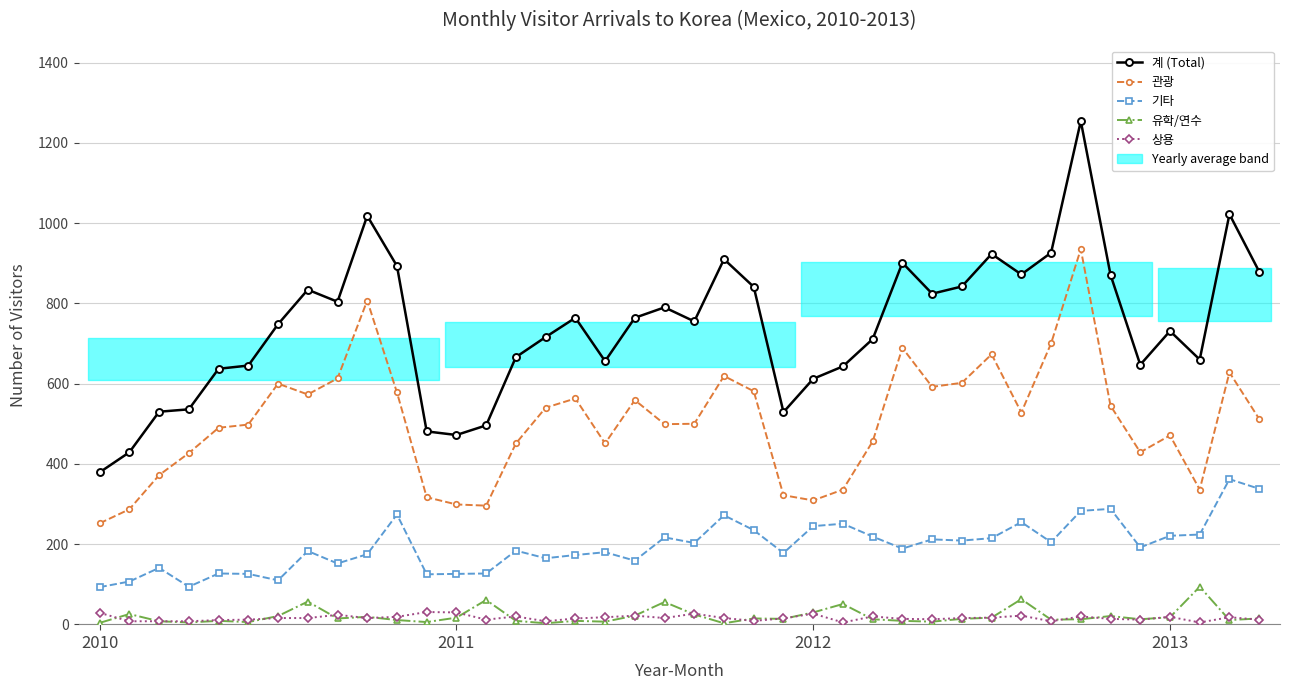

Rank the categories by 기타 value from lowest to highest.

2010, 2013, 2011, 6, 11, 5, 12, 4, 13, 2012, 8, 18, 15, 16, 9, 23, 17, 7, 14, 27, 35, 20, 32, 29, 28, 30, 19, 26, 36, 37, 22, 24, 25, 31, 21, 10, 33, 34, 39, 38